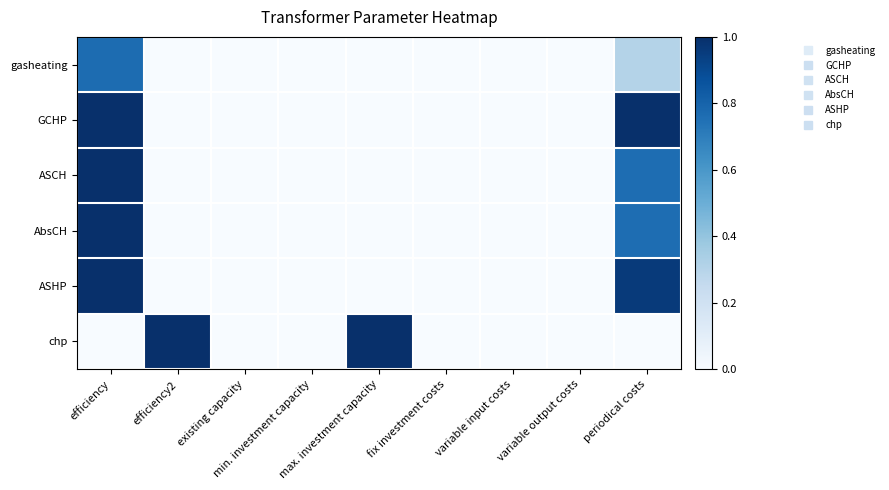

Count the number of data series in this chart.

6